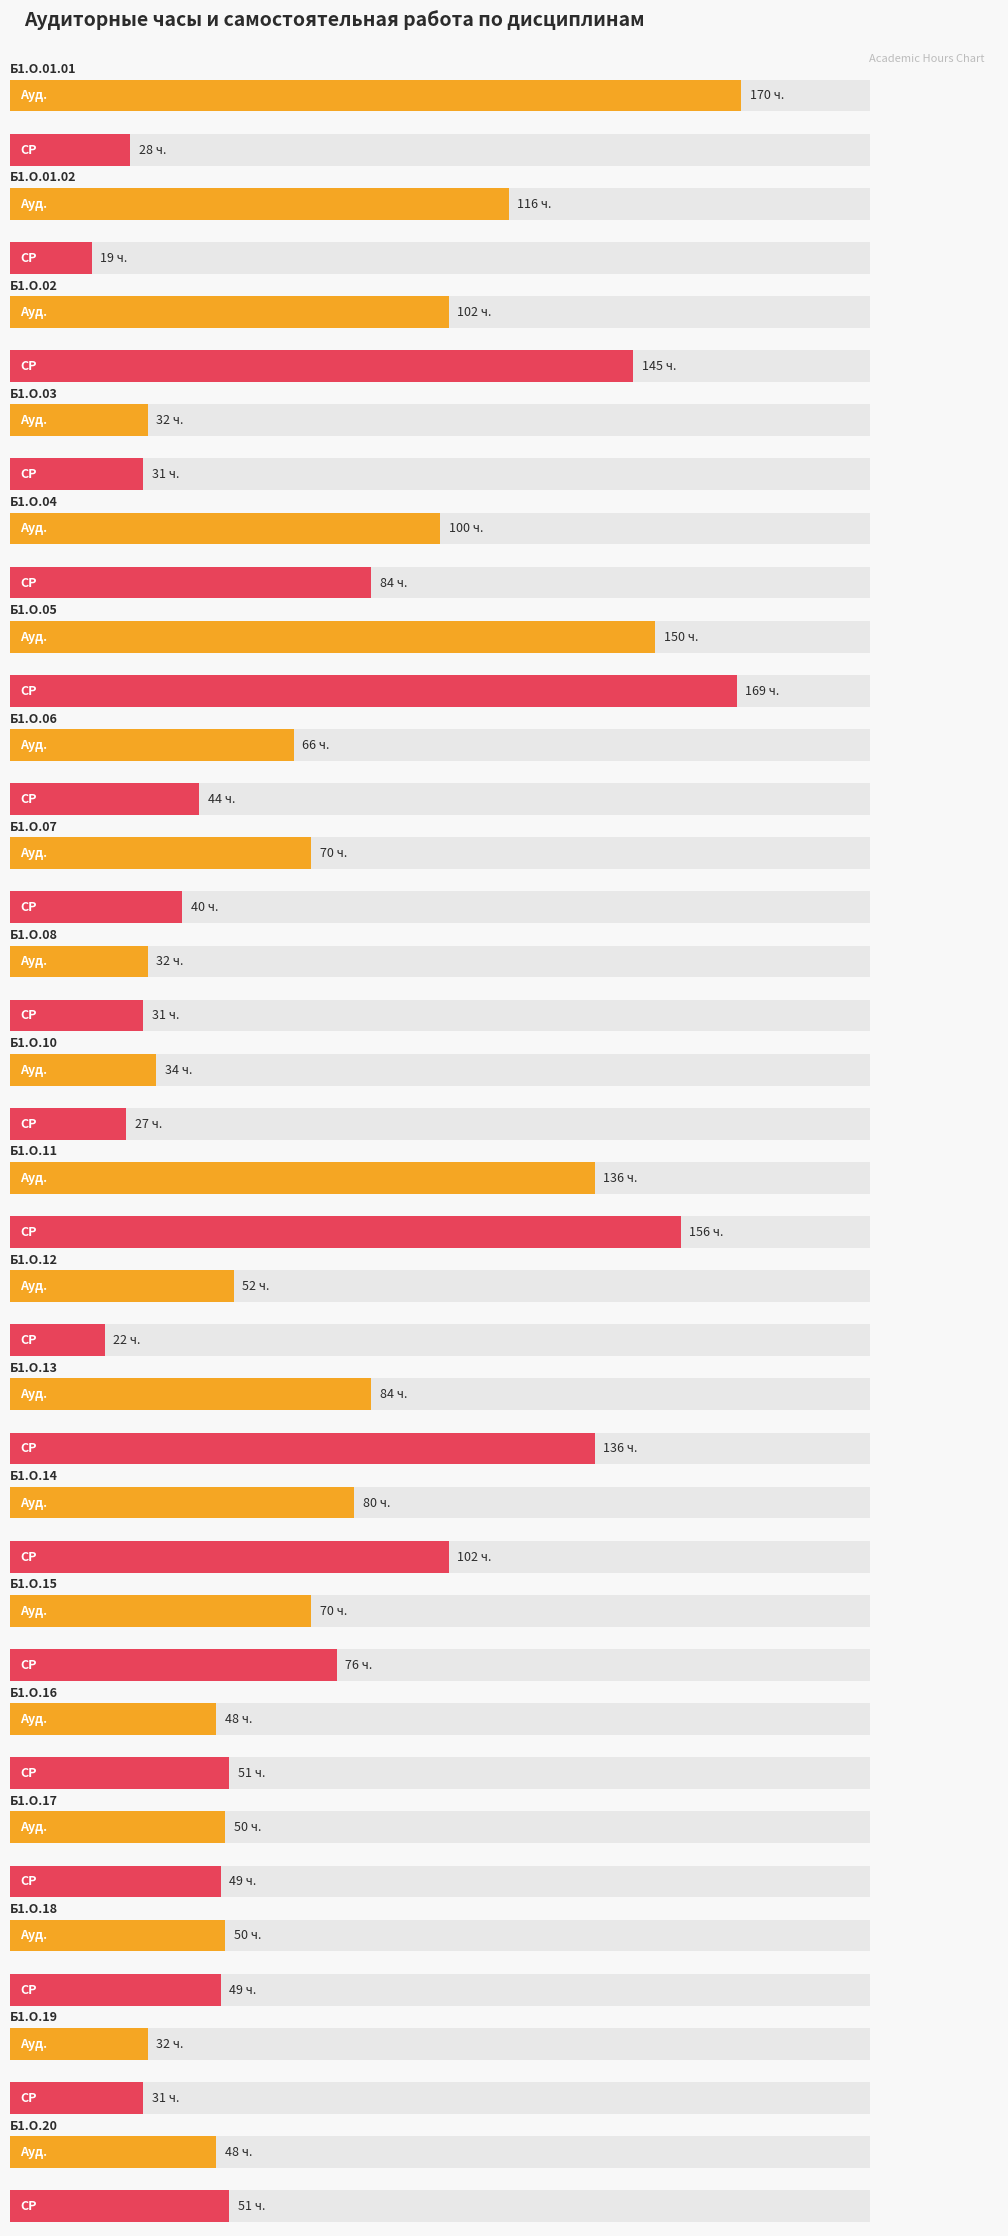

Is it true that Ауд. equals 136 at Б1.О.11?

True